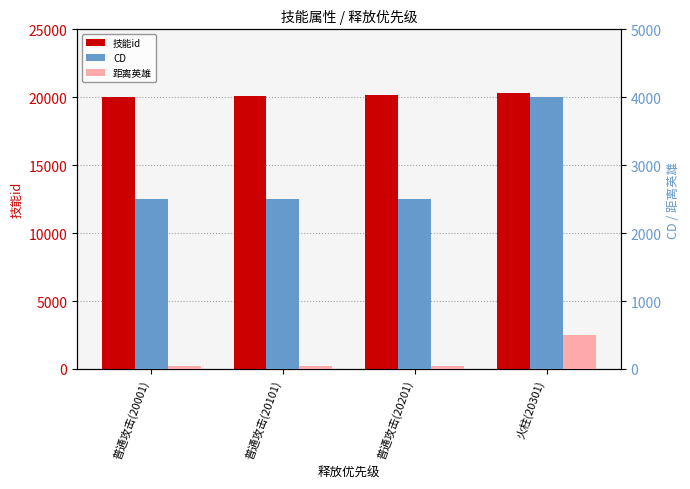

Is the value of 技能id at 普通攻击(20001) greater than the value of CD at 普通攻击(20201)?

Yes